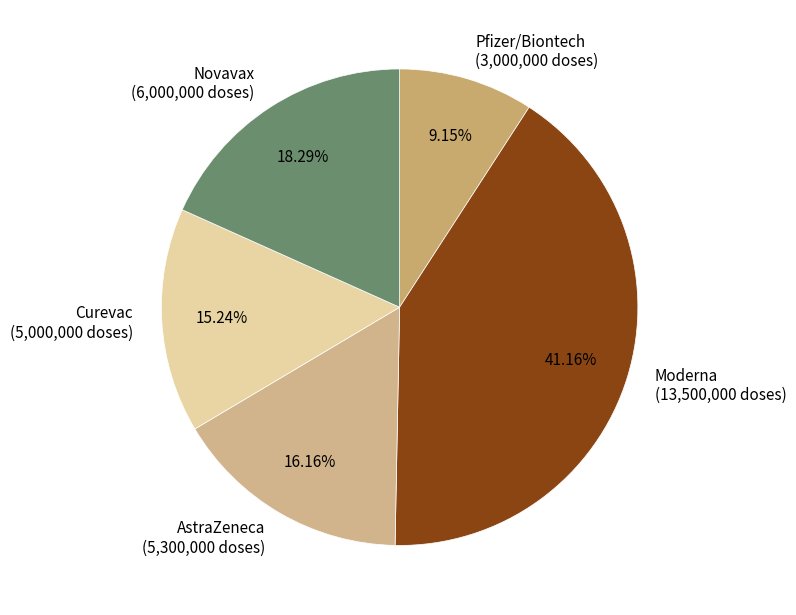

Is the sum of Pfizer/Biontech (3,000,000 doses) and Novavax (6,000,000 doses) greater than half?

No